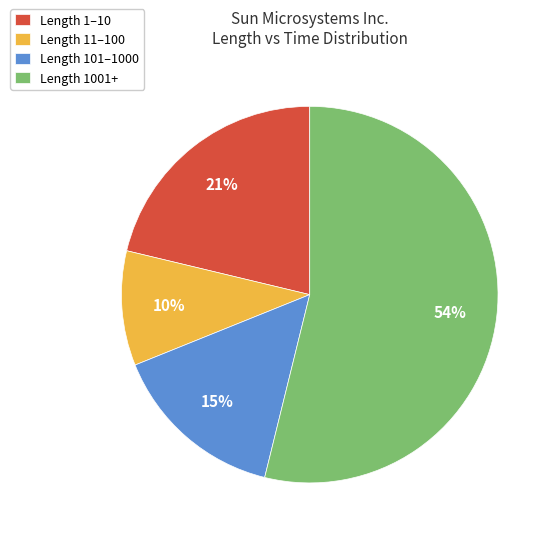

What is the smallest slice in the pie chart?

Length 11–100